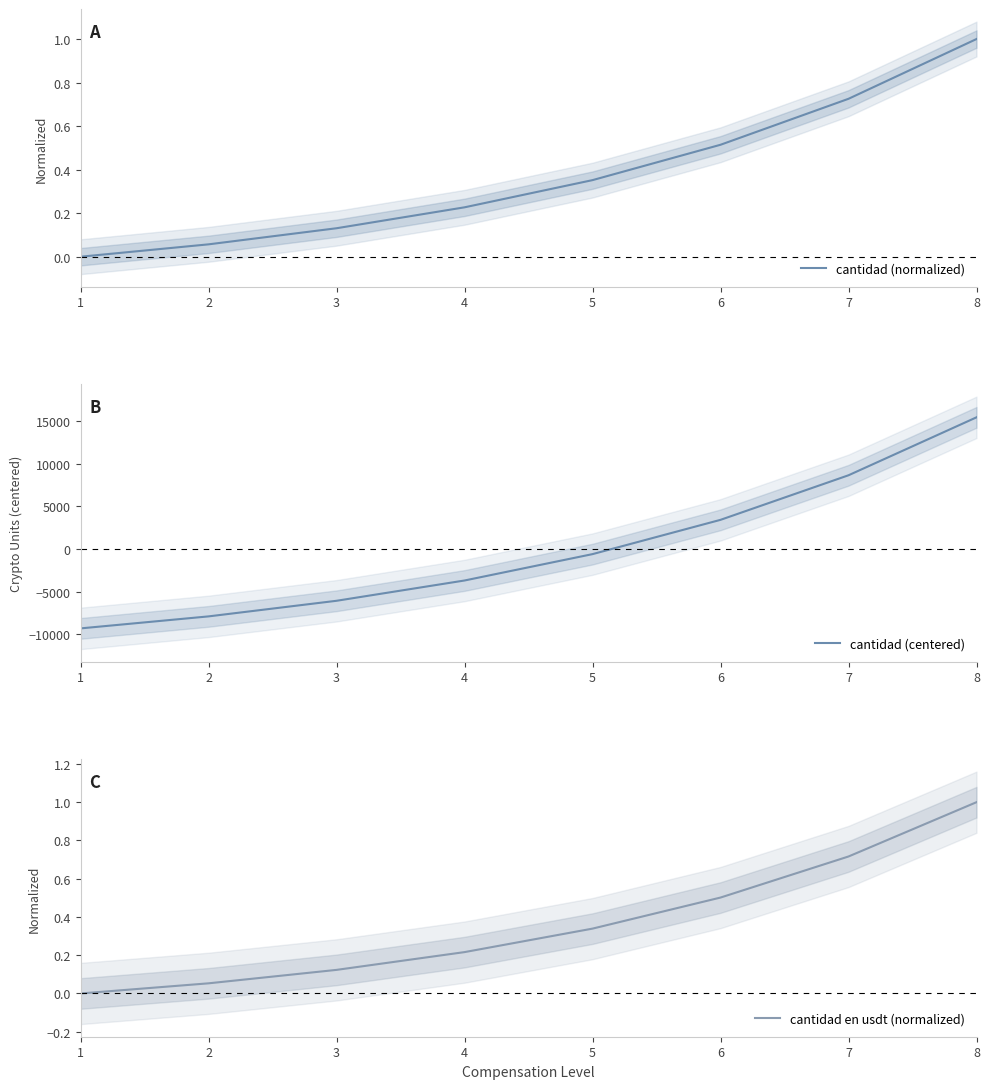

What is the value of the cantidad (centered) point at the 8th from the left?

15442.5